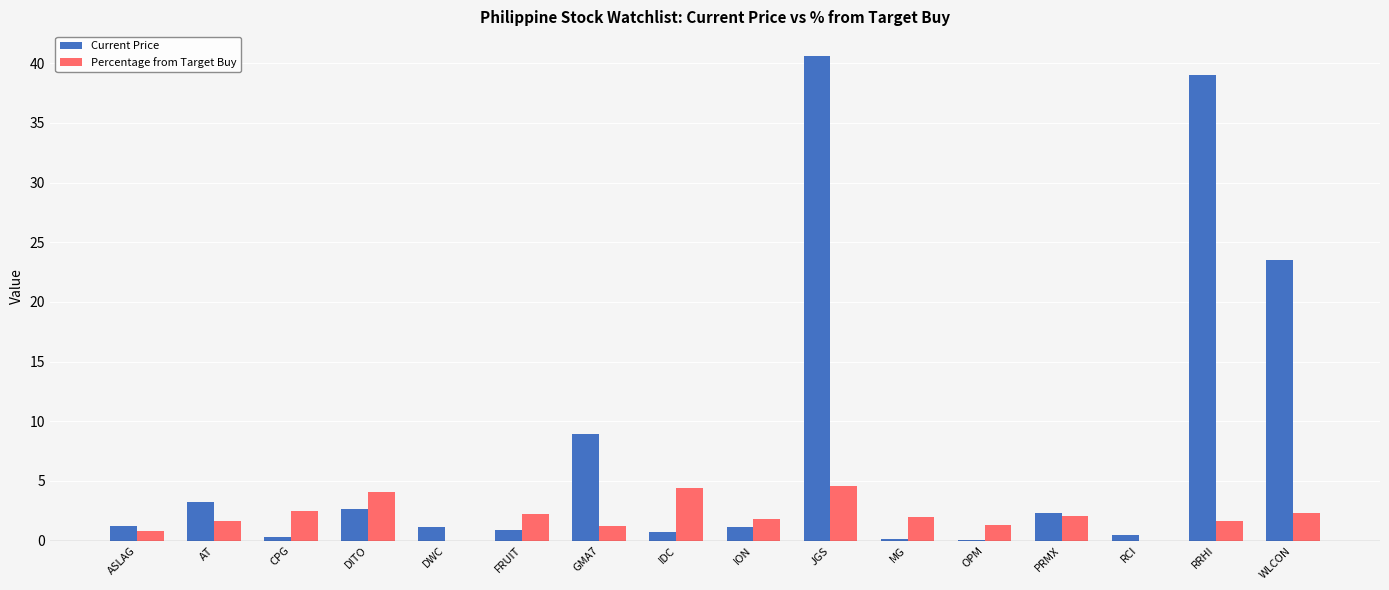

True or false: Percentage from Target Buy has a value of 2.3 at WLCON.

True